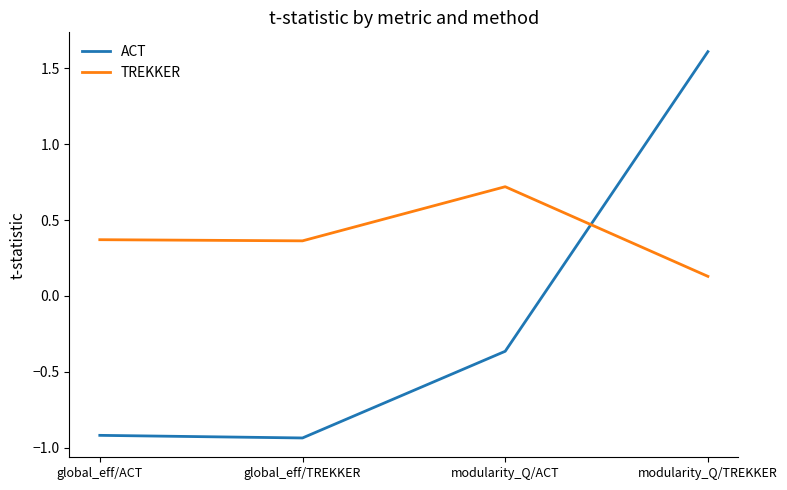

How many values in the ACT series exceed 0?

1